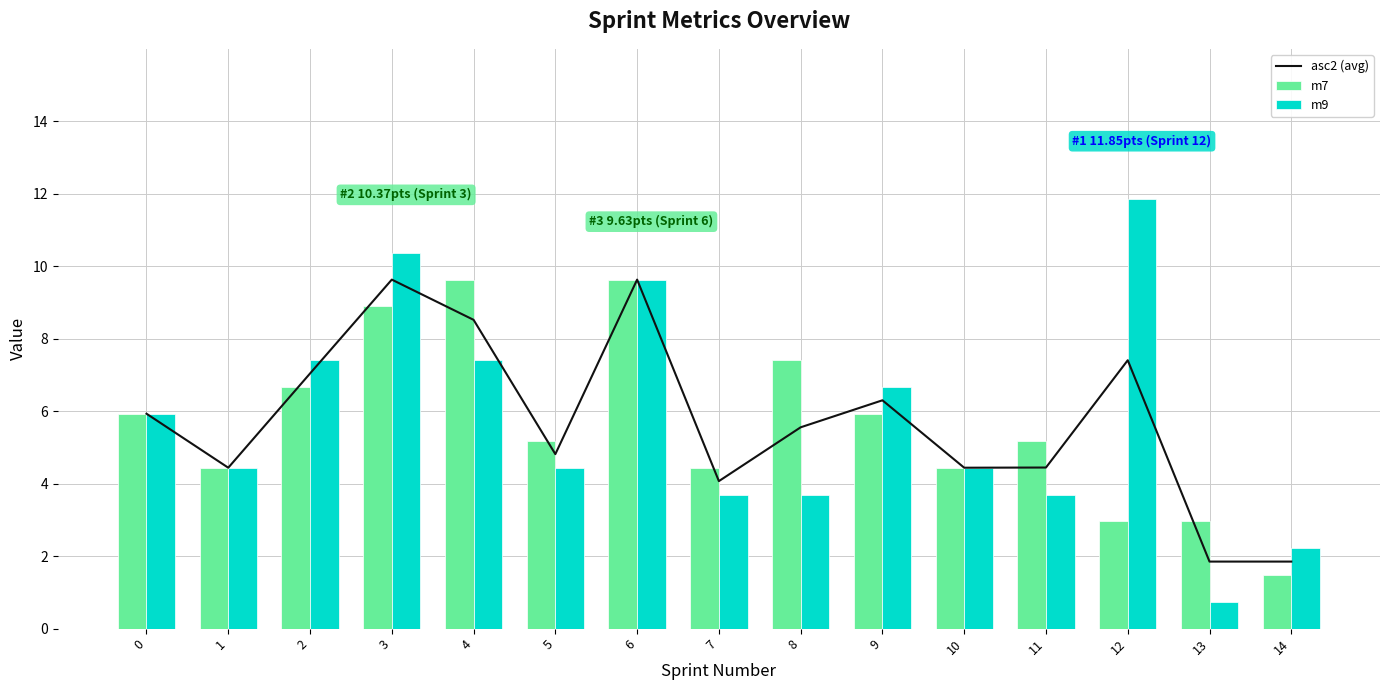

What is the approximate value of asc2 (avg) at 4?

8.5